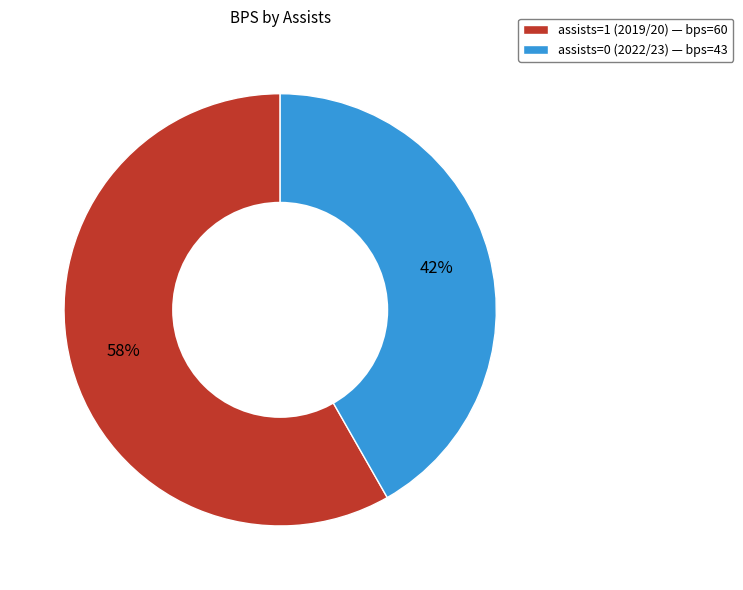

Count the number of slices in the pie.

2